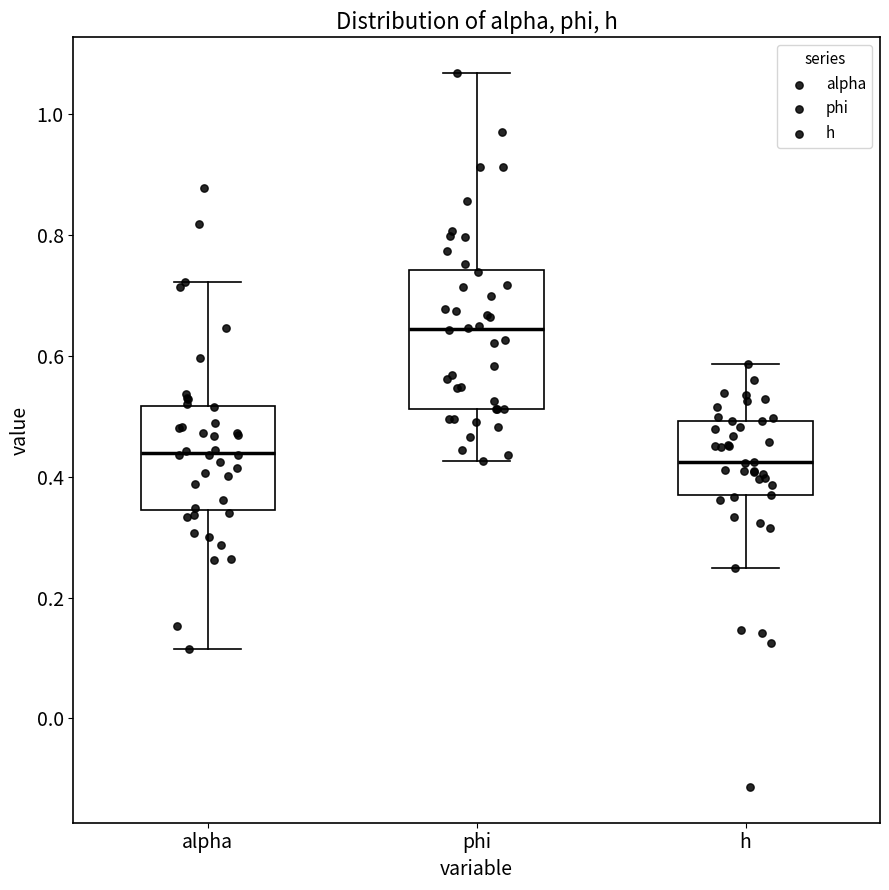

Which box has the highest median line?

phi